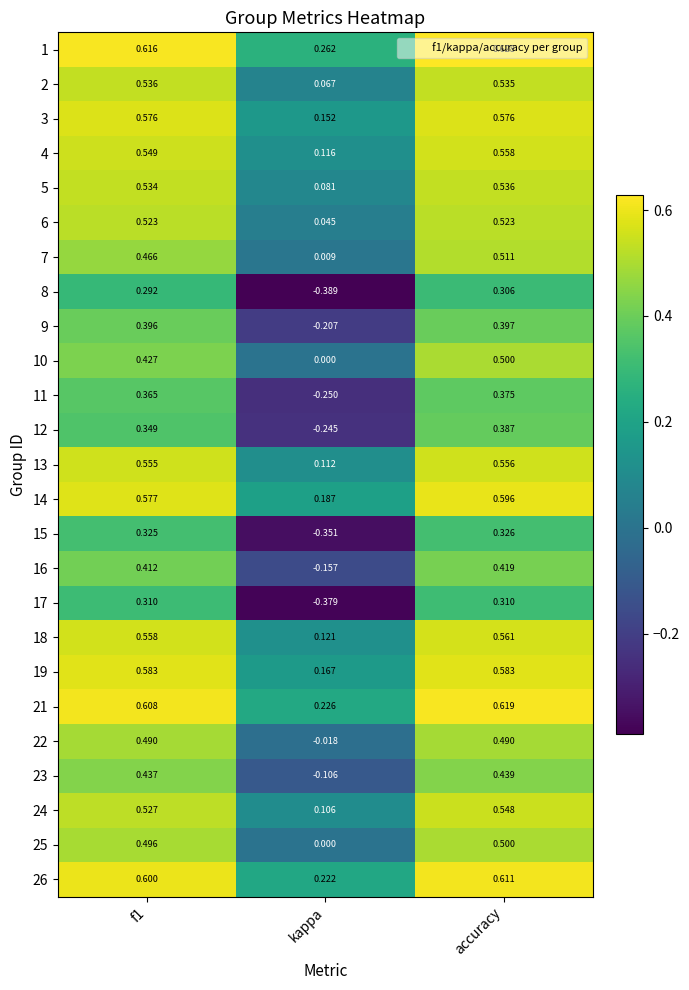

At f1, list the series in order from smallest to largest.

8, 17, 15, 12, 11, 9, 16, 10, 23, 7, 22, 25, 6, 24, 5, 2, 4, 13, 18, 3, 14, 19, 26, 21, 1